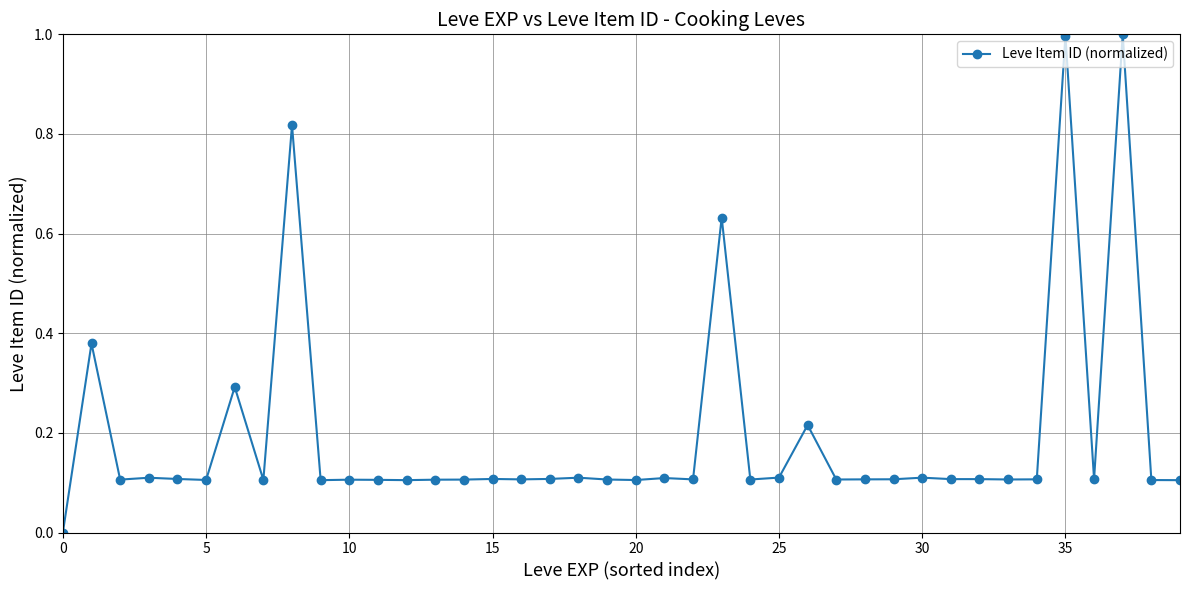

True or false: the data has more than 0 interior local peaks.

True